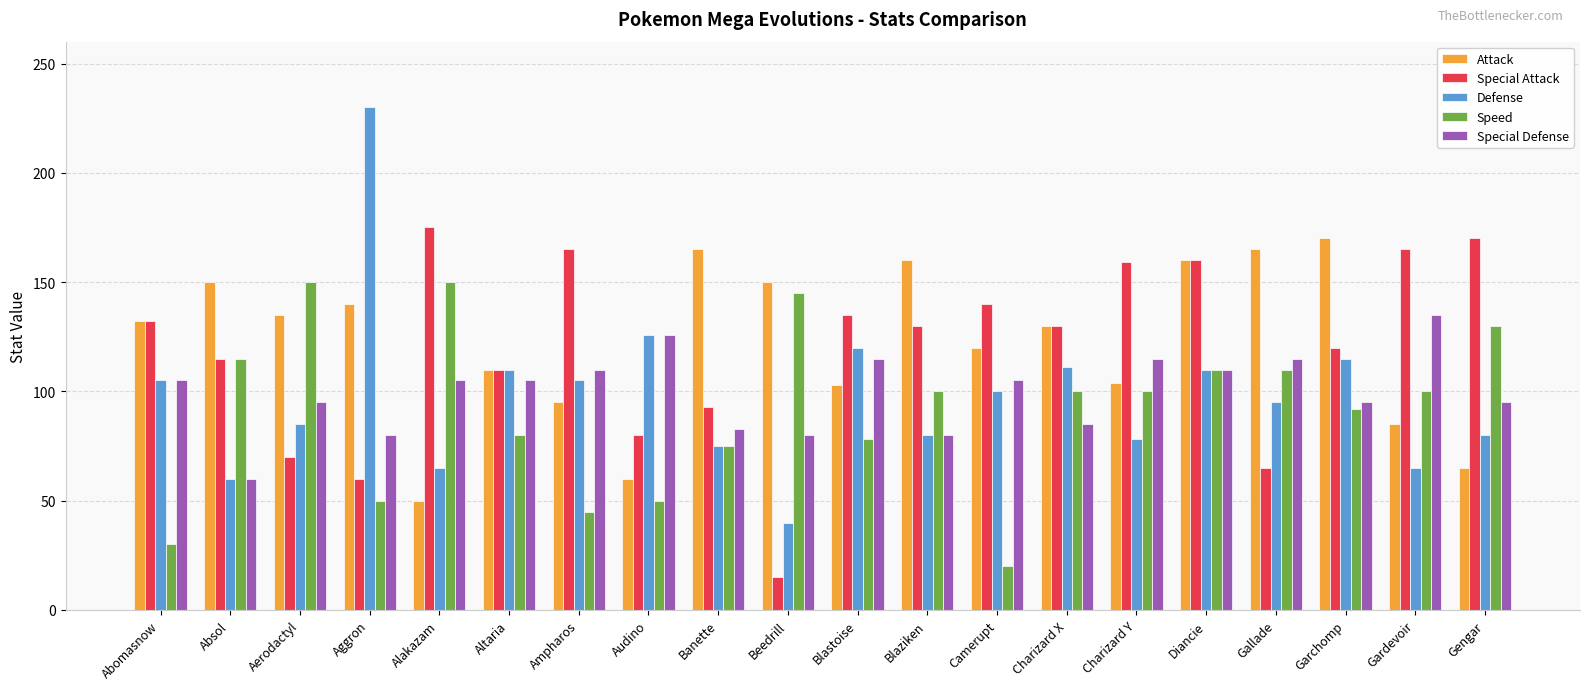

What is the value of the Special Defense bar at the 13th from the left?

105